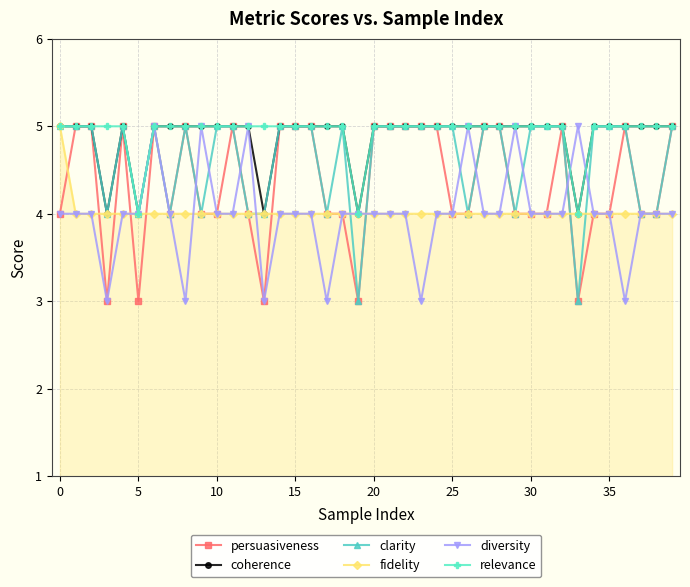

What is the highest value of the persuasiveness series?

5